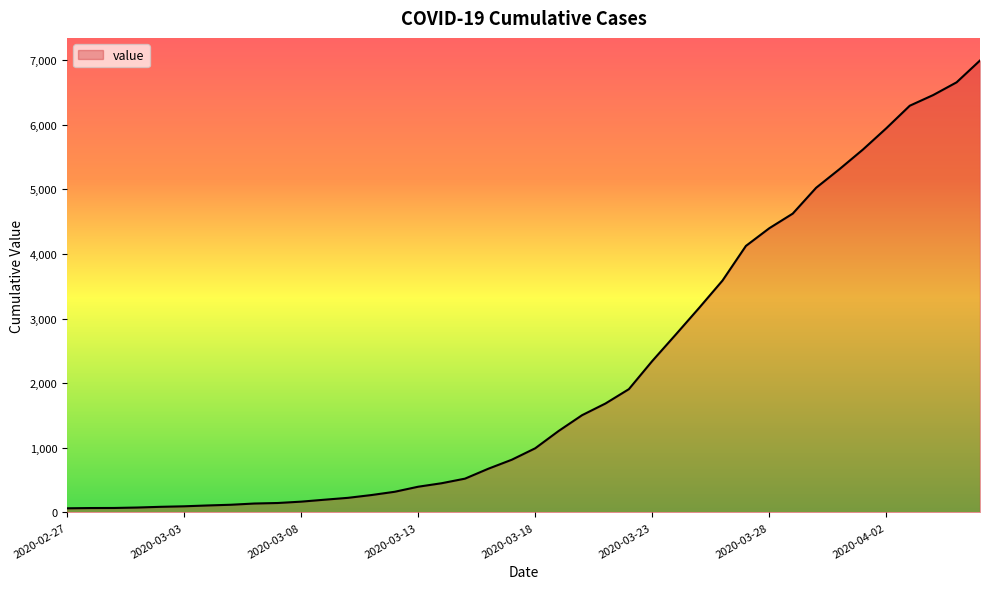

What is the difference between the maximum and minimum values?

6931